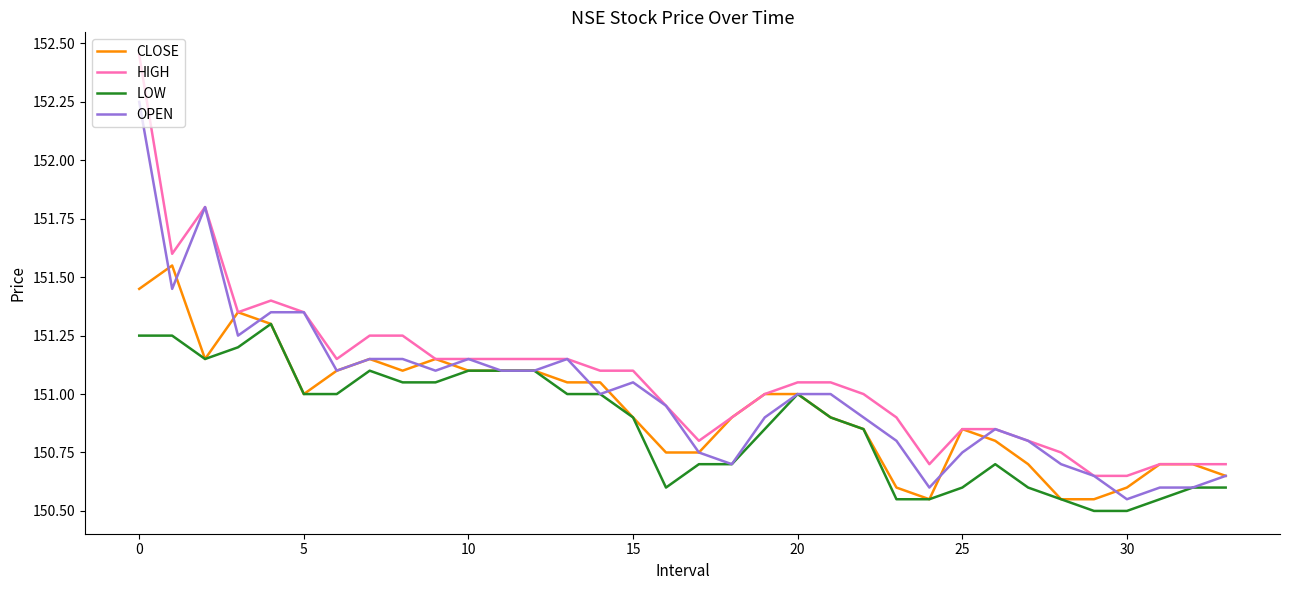

What is the smallest value displayed?

150.5